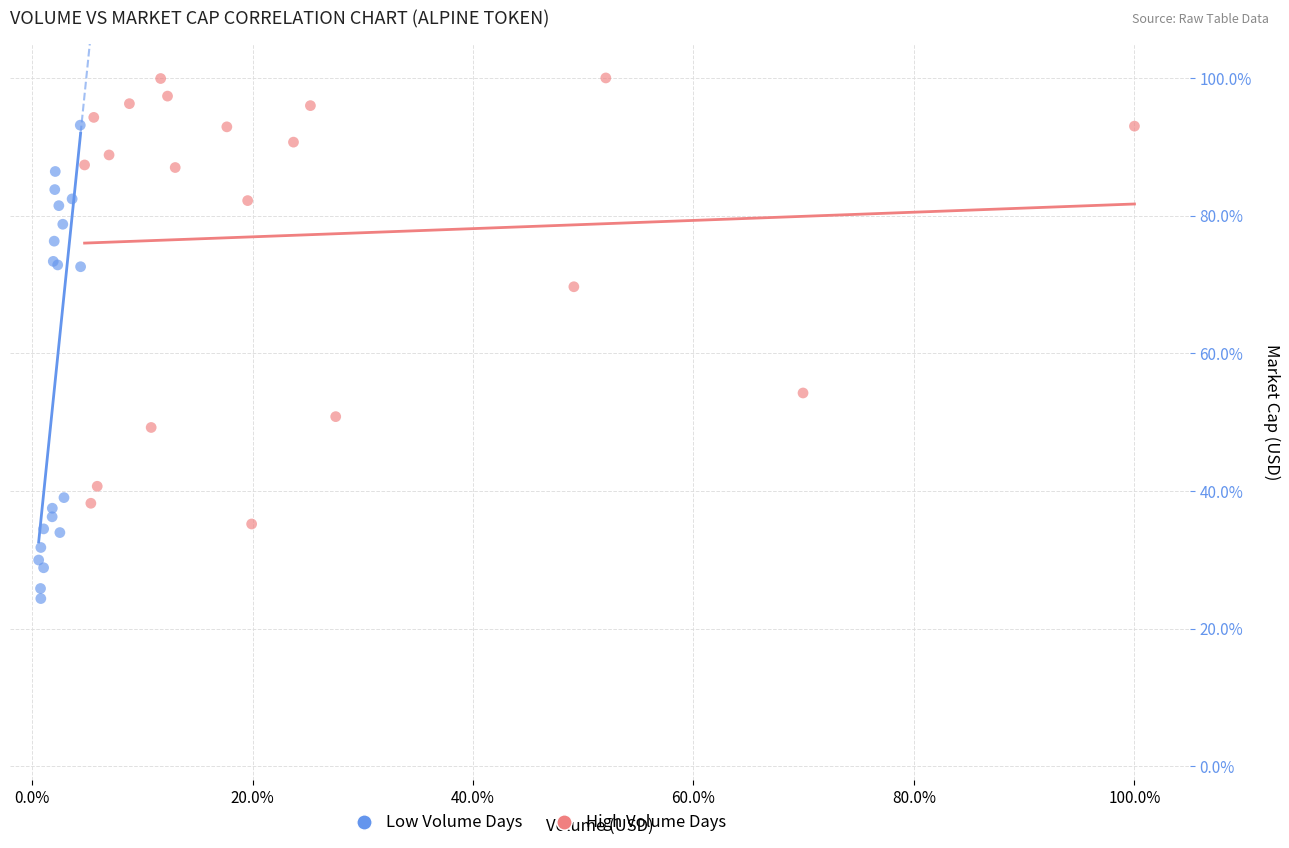

Which series contains the lowest Y value?

Low Volume Days